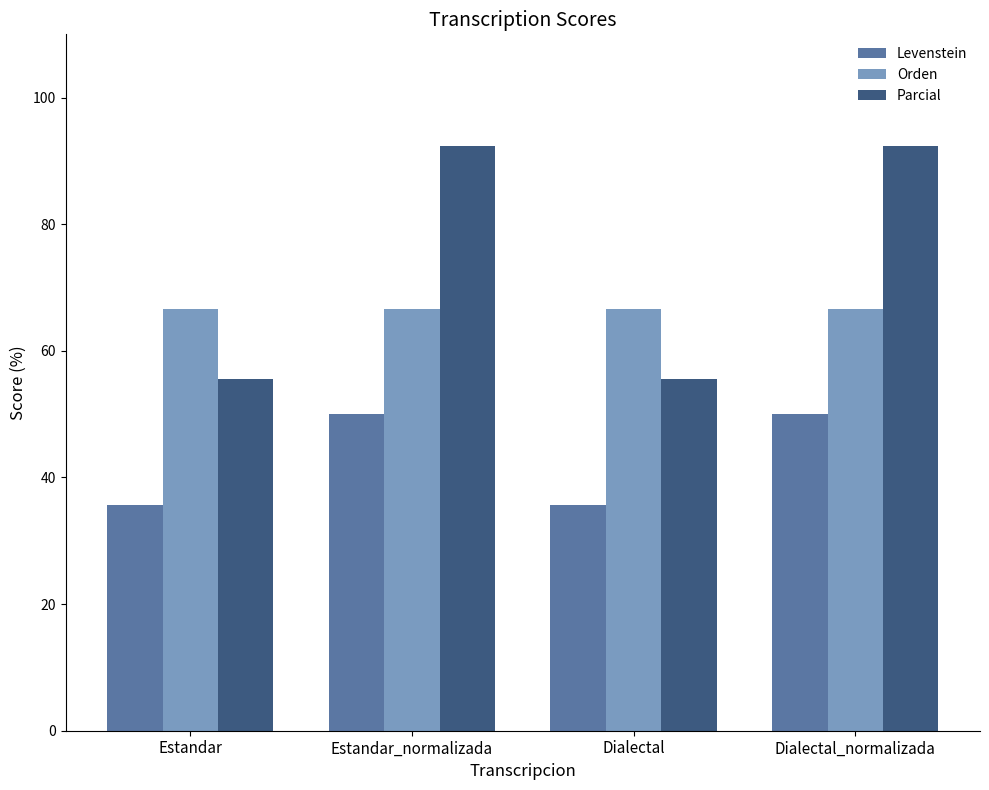

What are all the series names shown in the legend?

Levenstein, Orden, Parcial